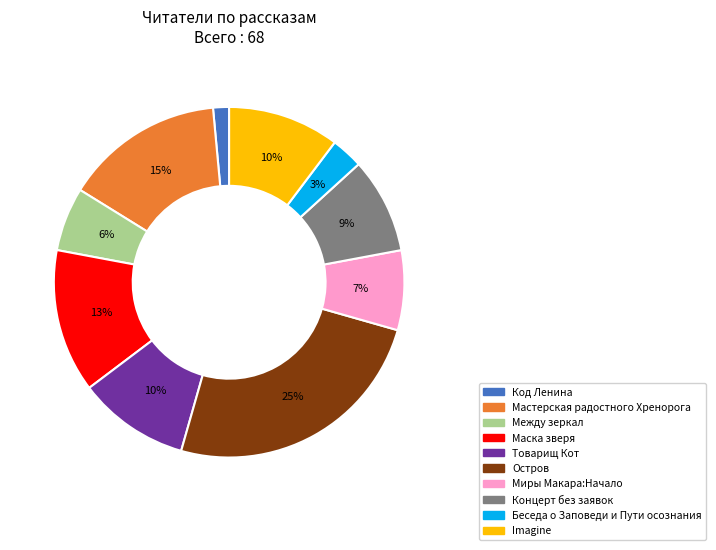

Is the sum of Imagine and Миры Макара:Начало greater than half?

No